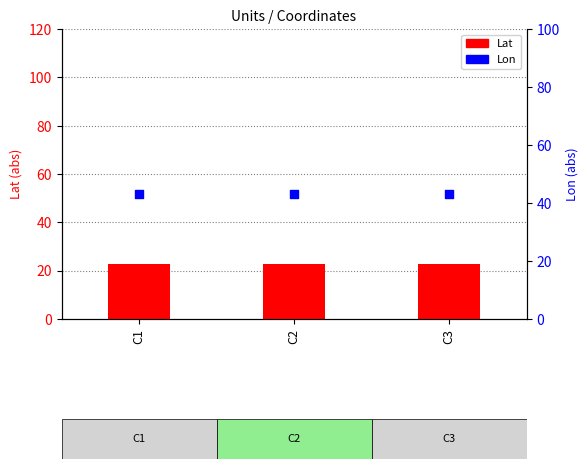

Is the value of Lon at C2 greater than the value of Lat at C2?

Yes